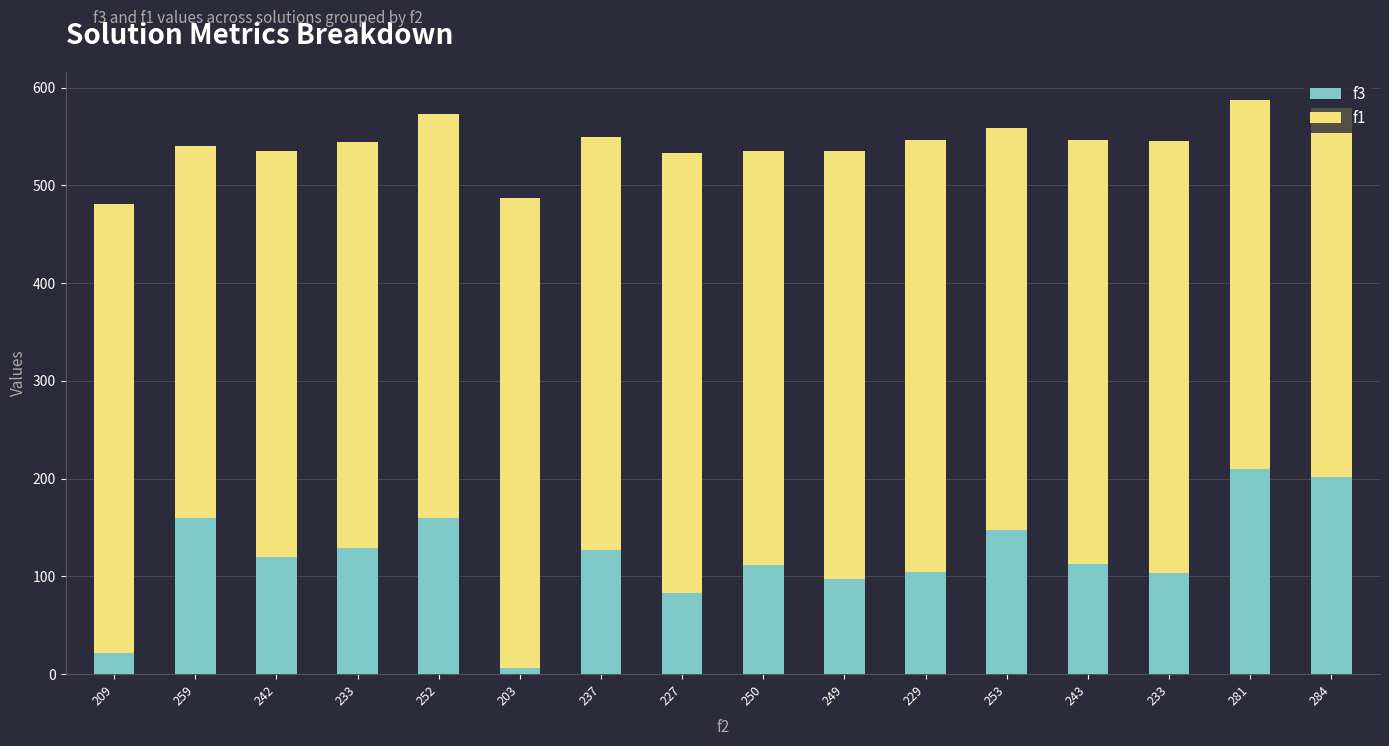

List the labels in order of f3 value, largest first.

281, 284, 259, 252, 253, 233, 237, 242, 243, 250, 229, 233, 249, 227, 209, 203